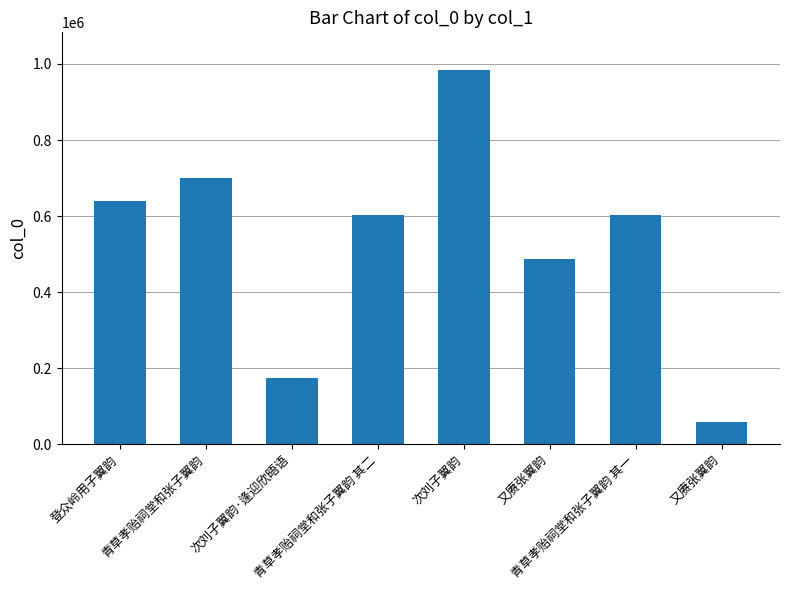

What is the difference between the second highest and minimum values?

641278